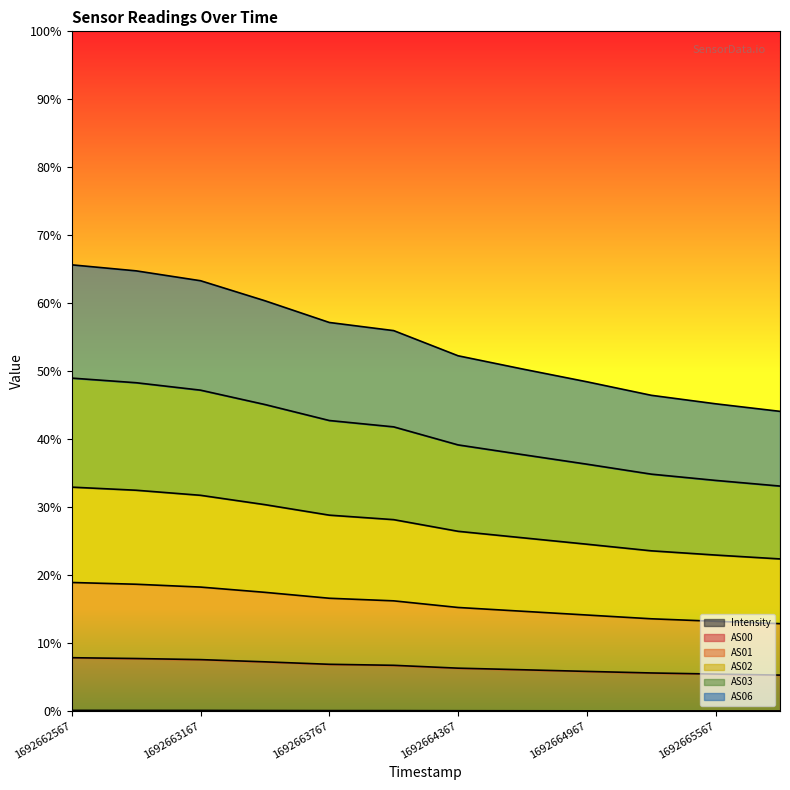

True or false: AS01 and AS03 intersect in this chart.

False